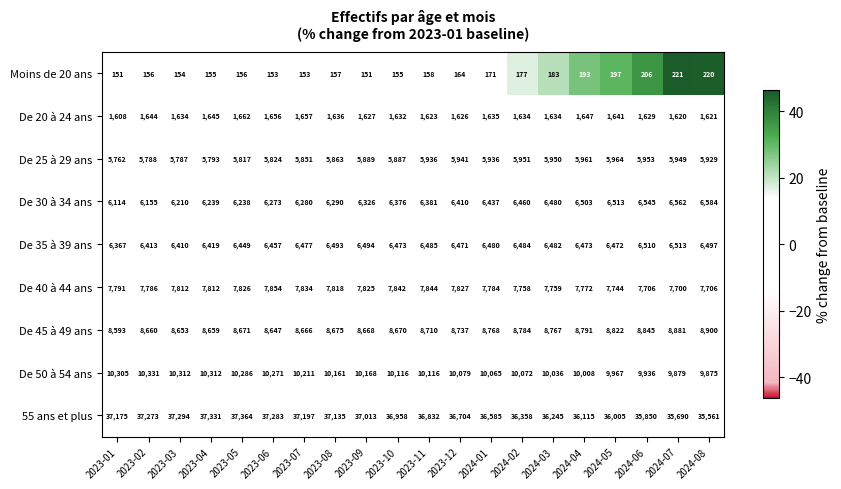

Which series changed the most between 2023-07 and 2024-02?

55 ans et plus